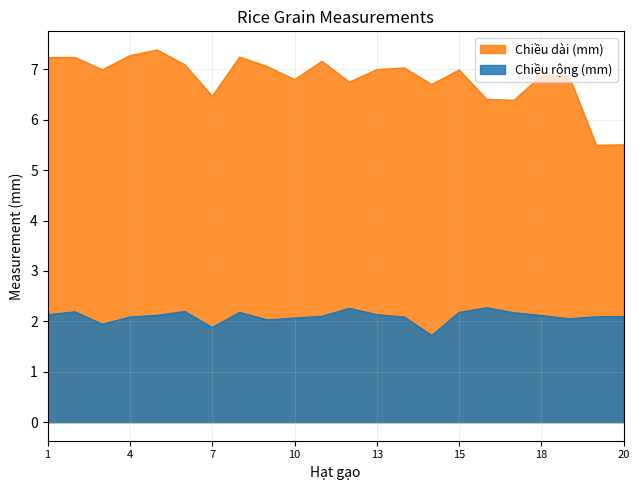

At how many categories does at least one series exceed 1?

22